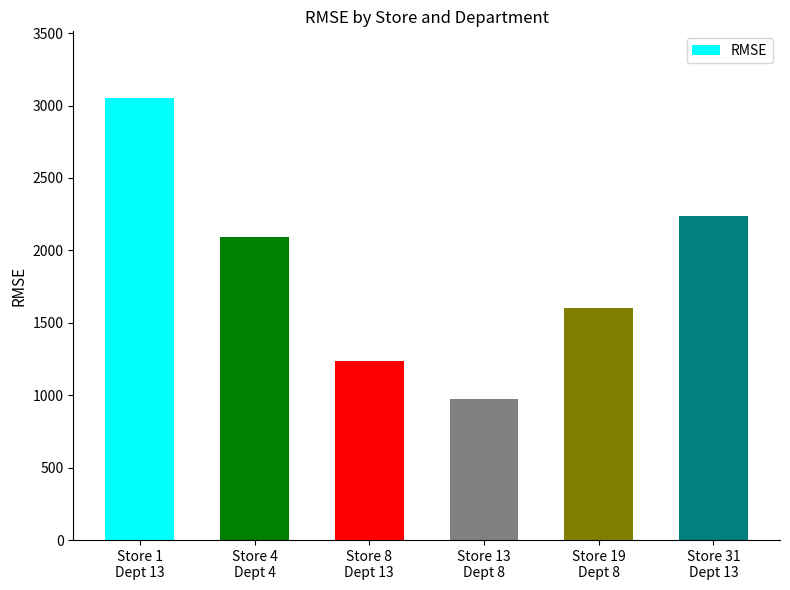

The value at Store 19
Dept 8 is 2548.1. True or false?

False